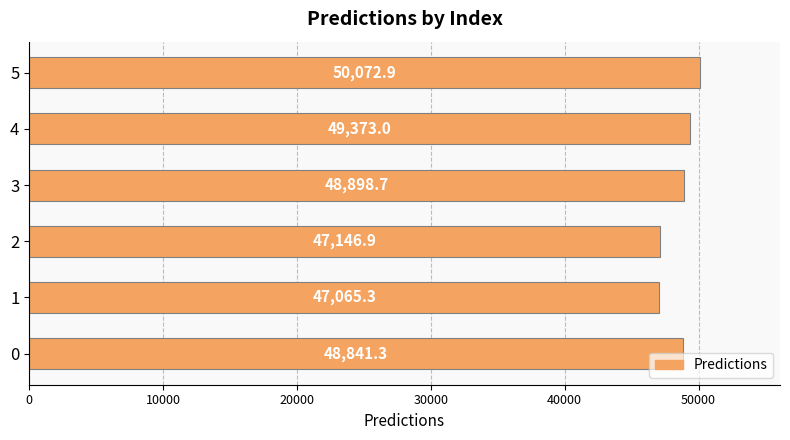

The chart shows a value of 47146.9 at 2. True or false?

True